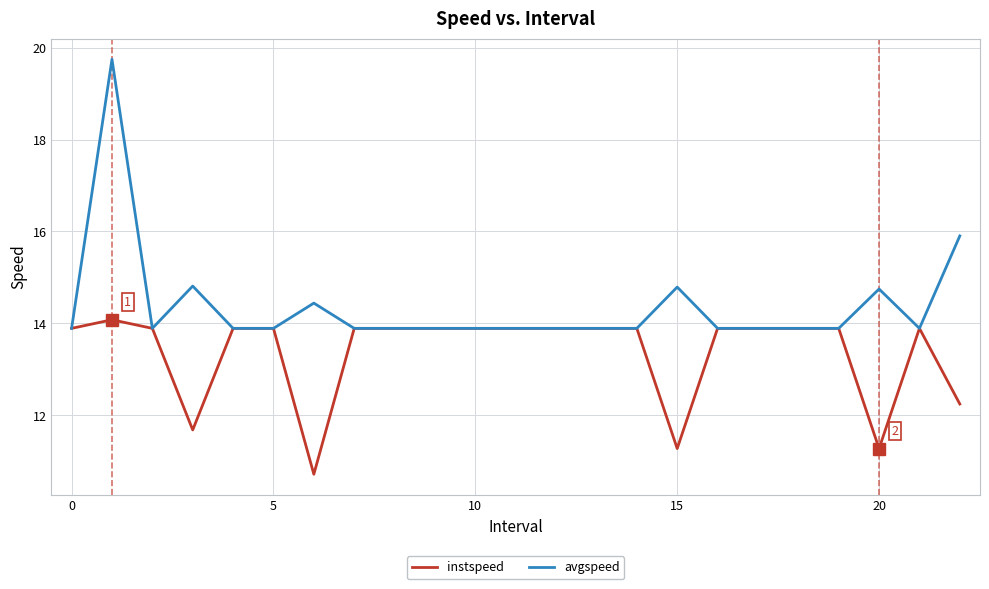

Which series has the largest range (max minus min)?

avgspeed